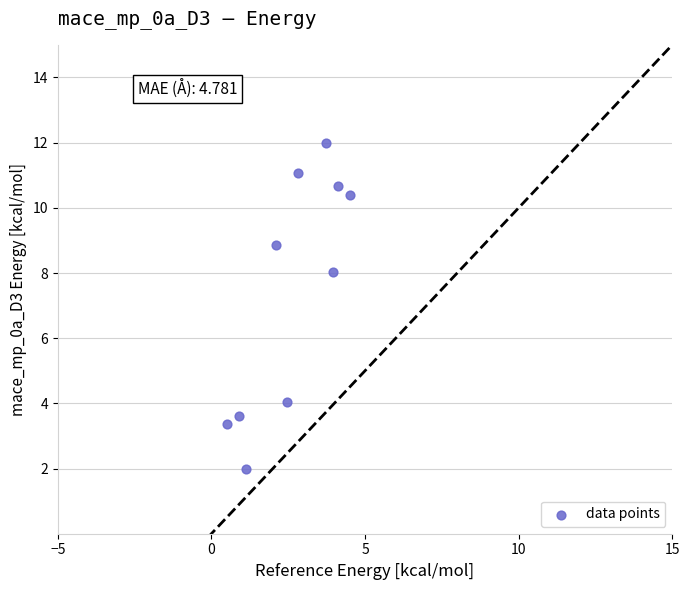

What Y value in the scatter plot is closest to 7?

8.0